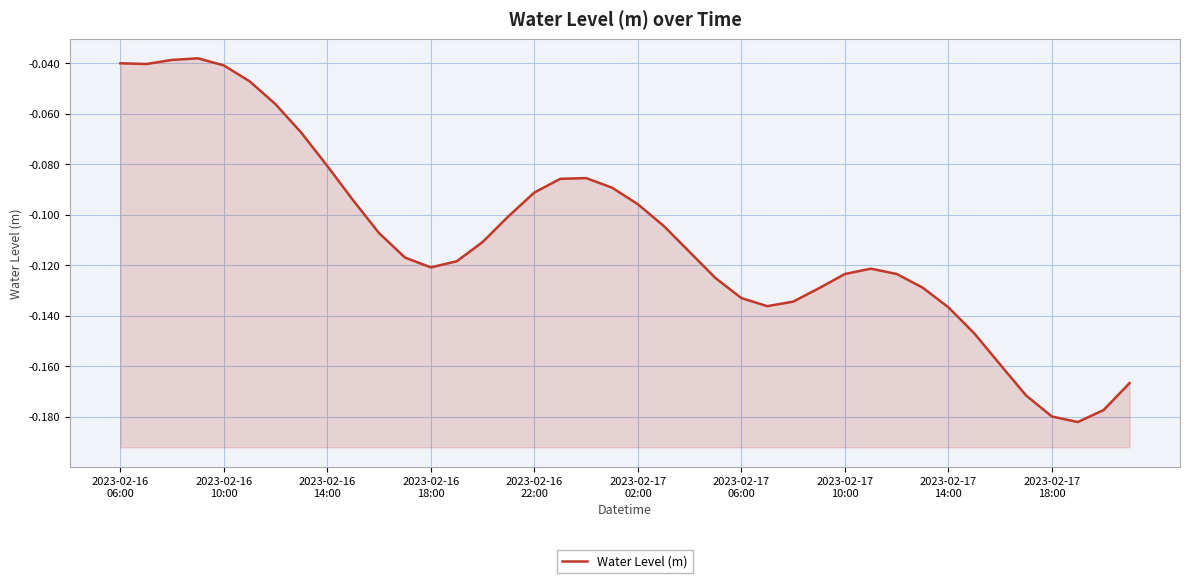

Reading left to right, what are all the values shown in this chart?

-0.0	-0.0	-0.0	-0.0	-0.0	-0.0	-0.1	-0.1	-0.1	-0.1	-0.1	-0.1	-0.1	-0.1	-0.1	-0.1	-0.1	-0.1	-0.1	-0.1	-0.1	-0.1	-0.1	-0.1	-0.1	-0.1	-0.1	-0.1	-0.1	-0.1	-0.1	-0.1	-0.1	-0.1	-0.2	-0.2	-0.2	-0.2	-0.2	-0.2